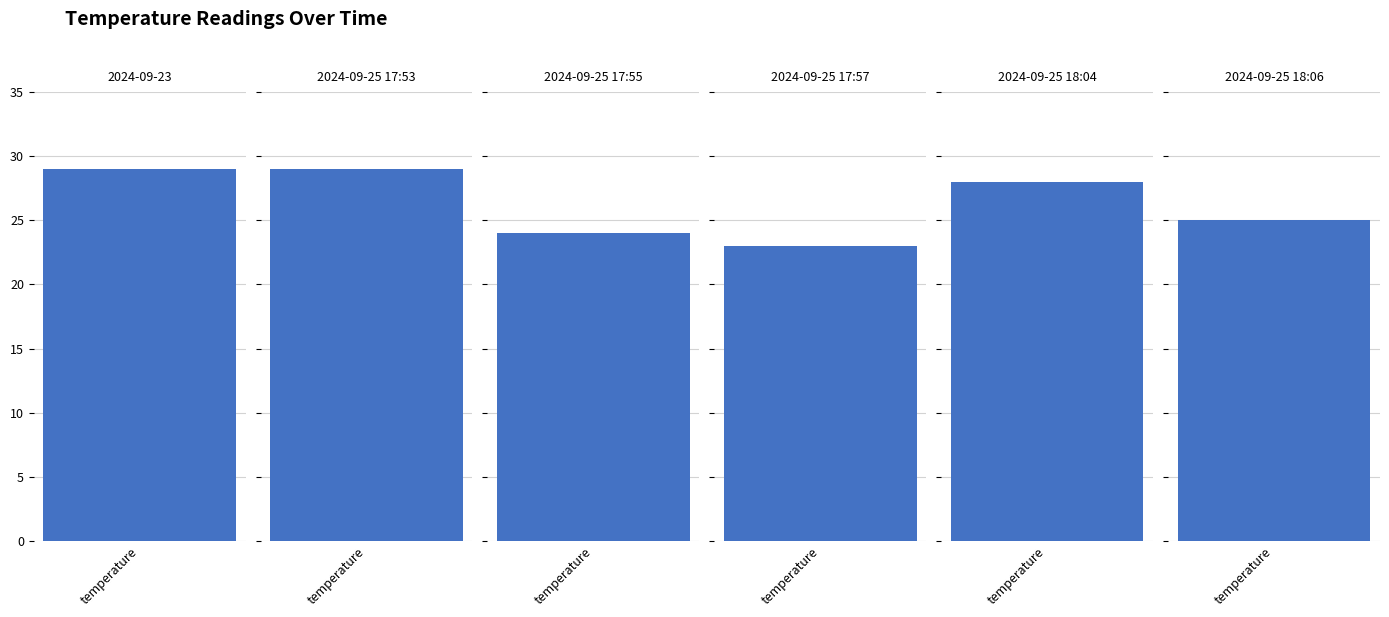

What is the value of the 4th bar from the left?

23